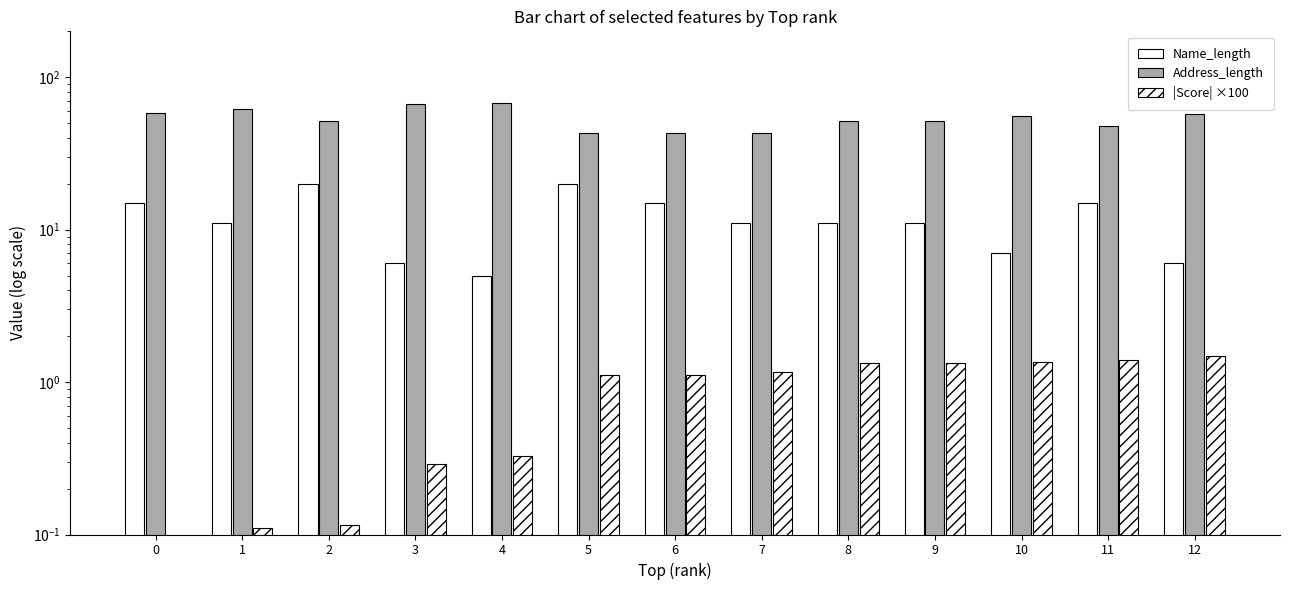

Reading left to right, list all the values displayed in this chart.

Name_length: 0=15.0	1=11.0	2=20.0	3=6.0	4=5.0	5=20.0	6=15.0	7=11.0	8=11.0	9=11.0	10=7.0	11=15.0	12=6.0
Address_length: 0=58.0	1=62.0	2=52.0	3=67.0	4=68.0	5=43.0	6=43.0	7=43.0	8=52.0	9=52.0	10=56.0	11=48.0	12=57.0
|Score| ×100: 0=0.1	1=0.1	2=0.1	3=0.3	4=0.3	5=1.1	6=1.1	7=1.2	8=1.3	9=1.3	10=1.3	11=1.4	12=1.5